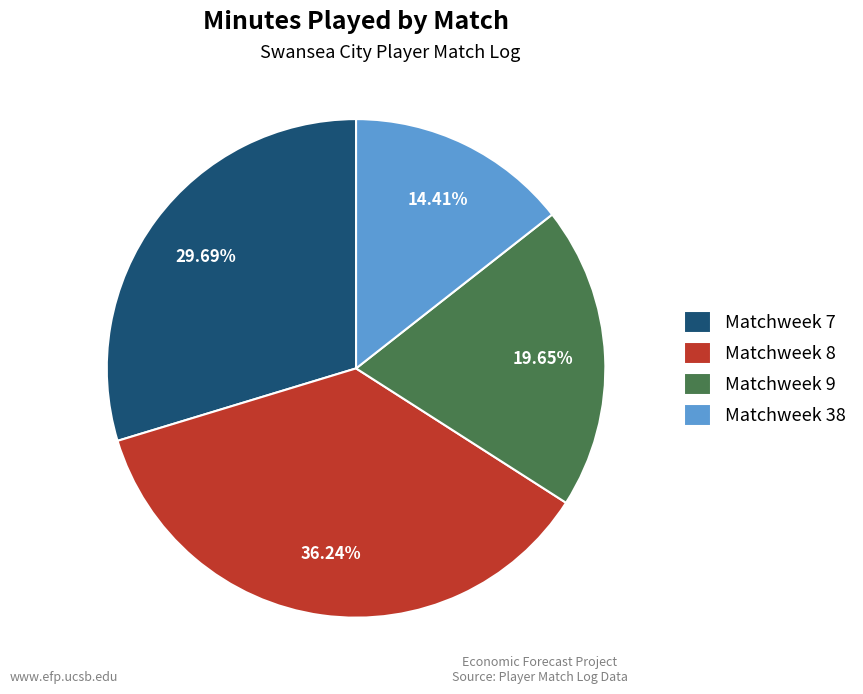

Do Matchweek 7 and Matchweek 38 together represent more than half of the pie?

No